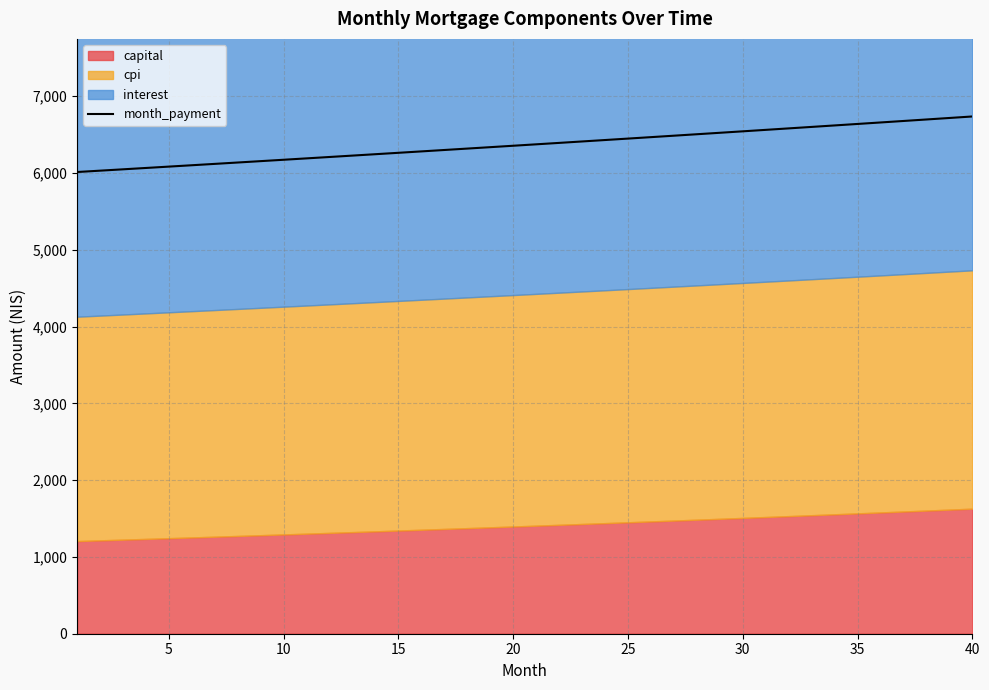

Where does the data first go above 6372?

20